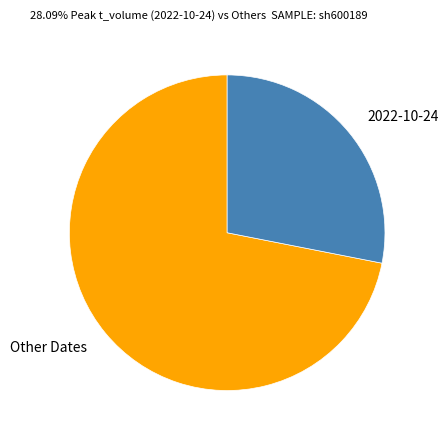

Between Other Dates and 2022-10-24, which is larger?

Other Dates